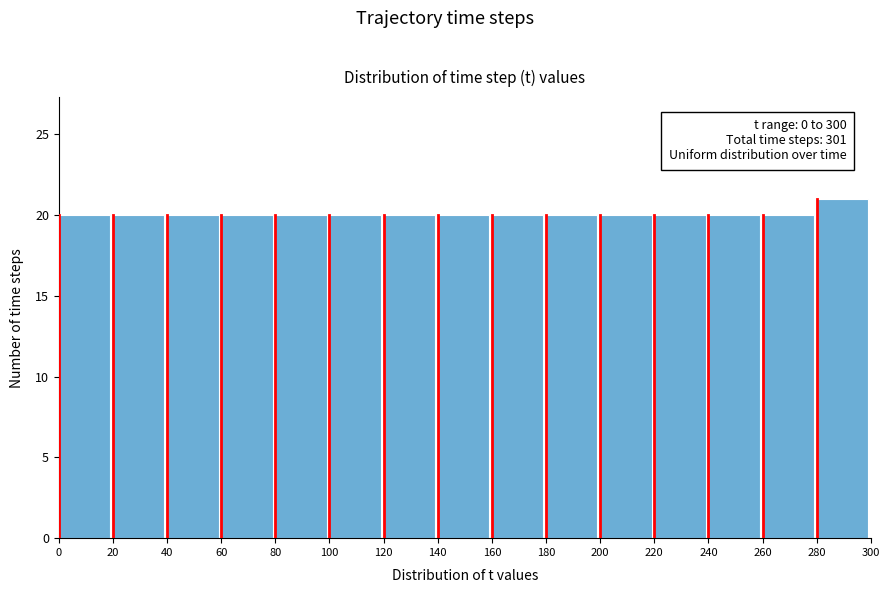

Which range on the x-axis has the tallest bar?

280 to 300